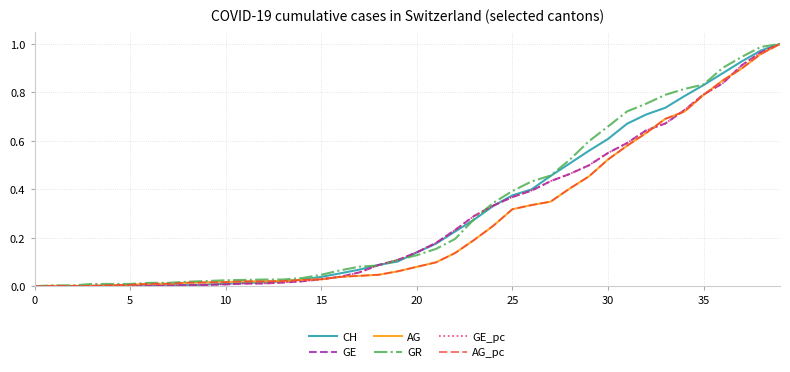

Is this an area chart (filled region under the line)?

No